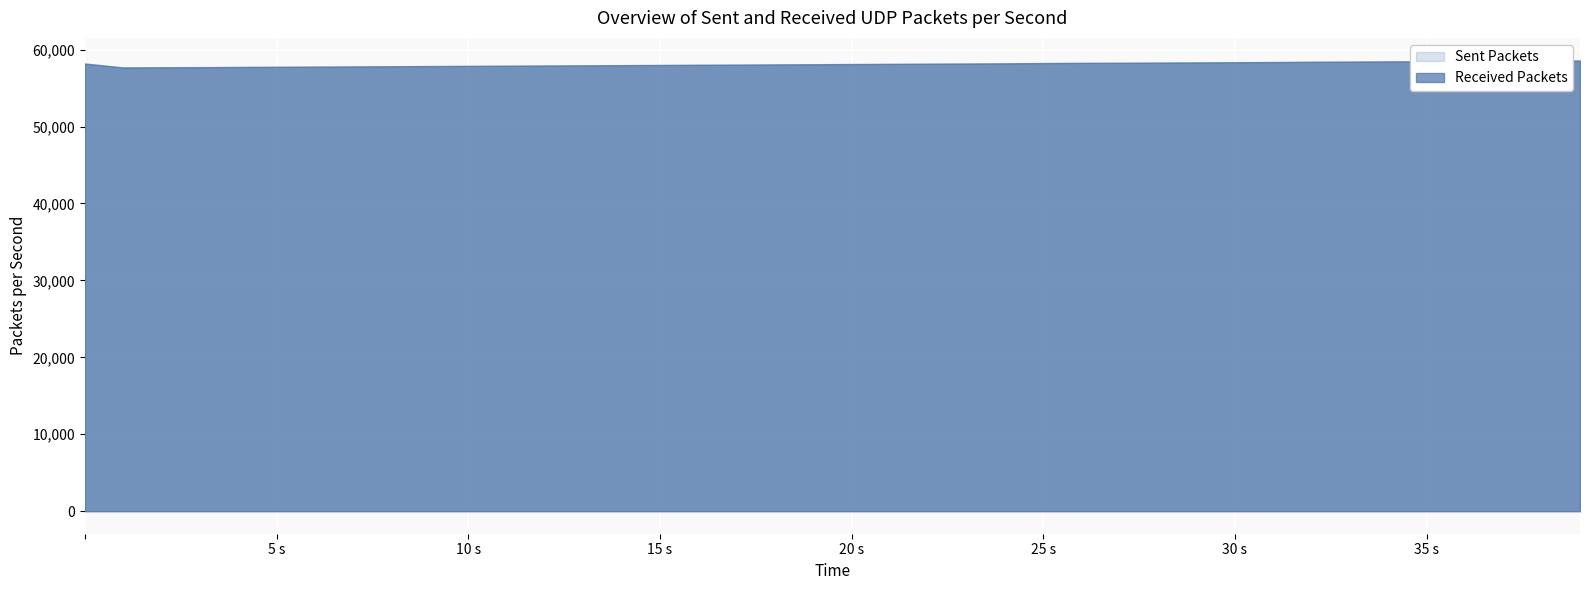

Which series has the largest range (max minus min)?

Sent Packets